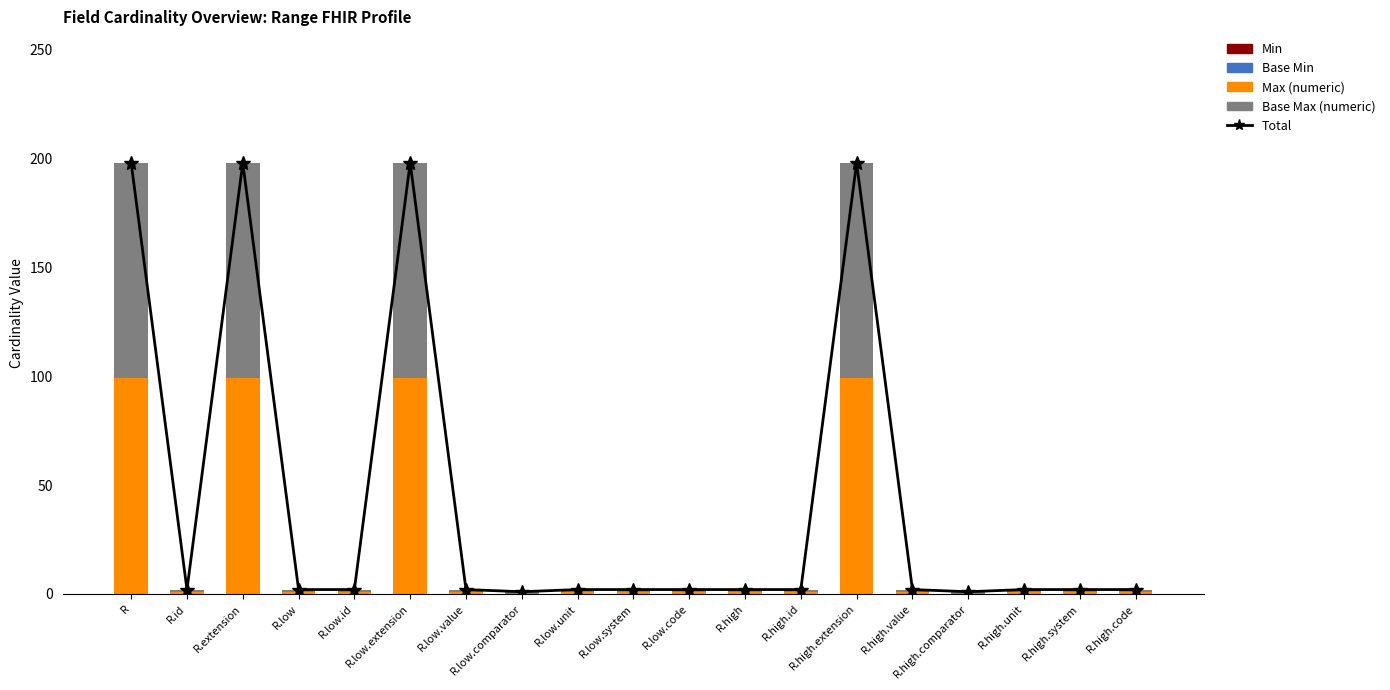

What is the label of the 10th bar from the left?

R.low.system